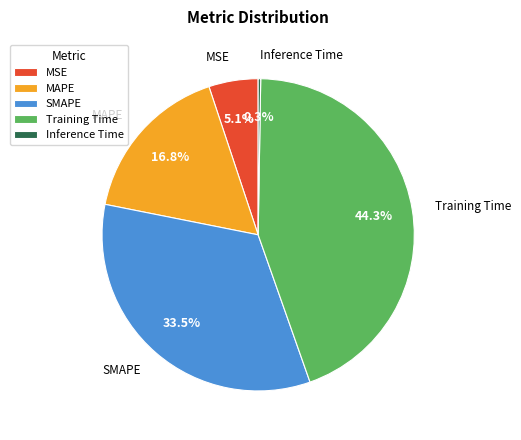

Which category has the biggest portion of the pie?

Training Time